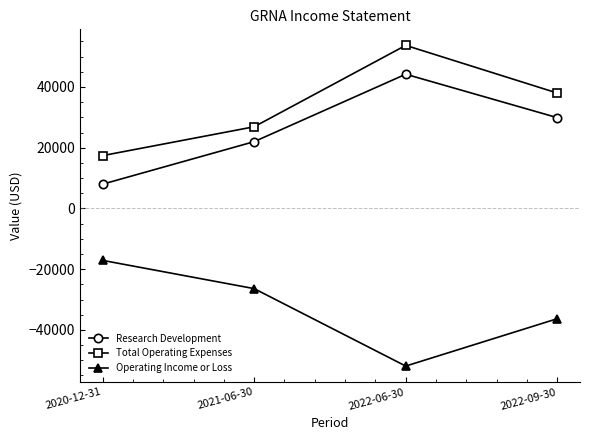

How many data points in Research Development are less than 29900?

2